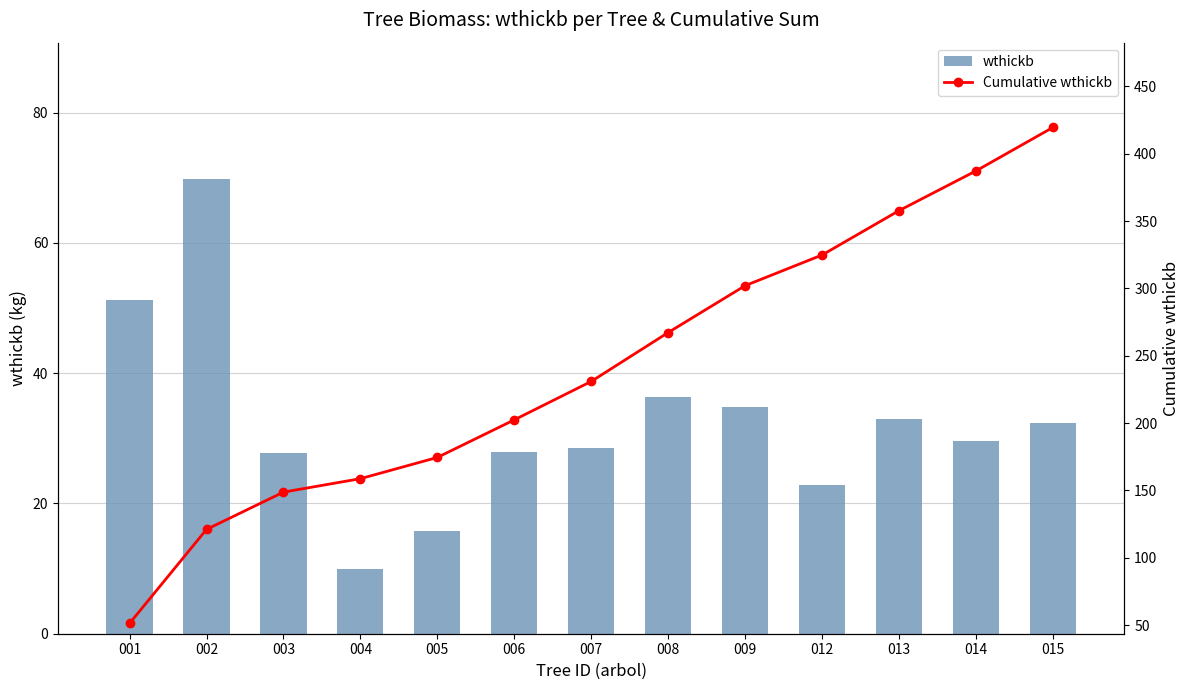

Rank the series at 007 from highest to lowest value.

Cumulative wthickb, wthickb